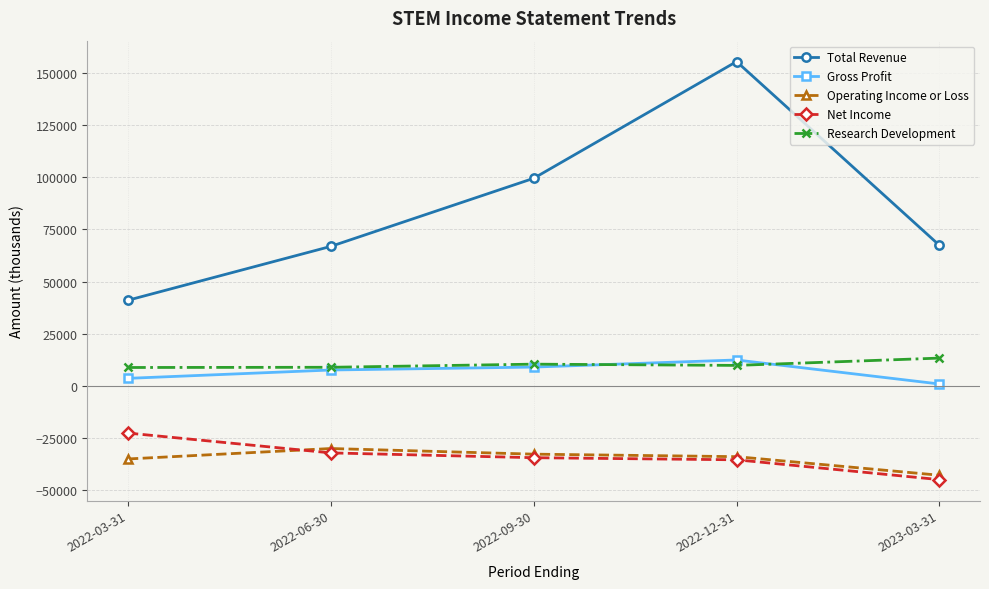

What is the average value of the Research Development series?

10340